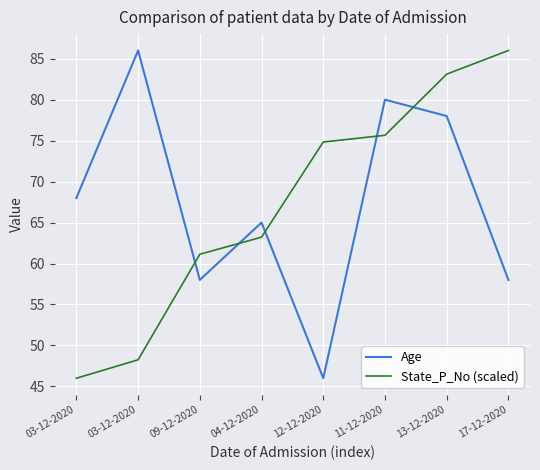

The Age series shows 80.0 at 11-12-2020. True or false?

True